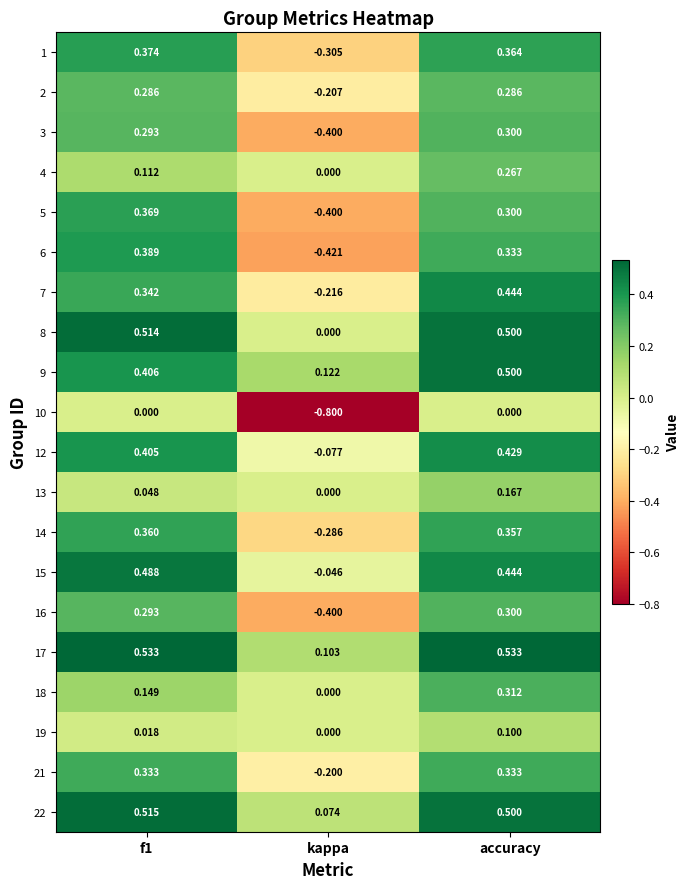

Which series has the widest spread of values?

6